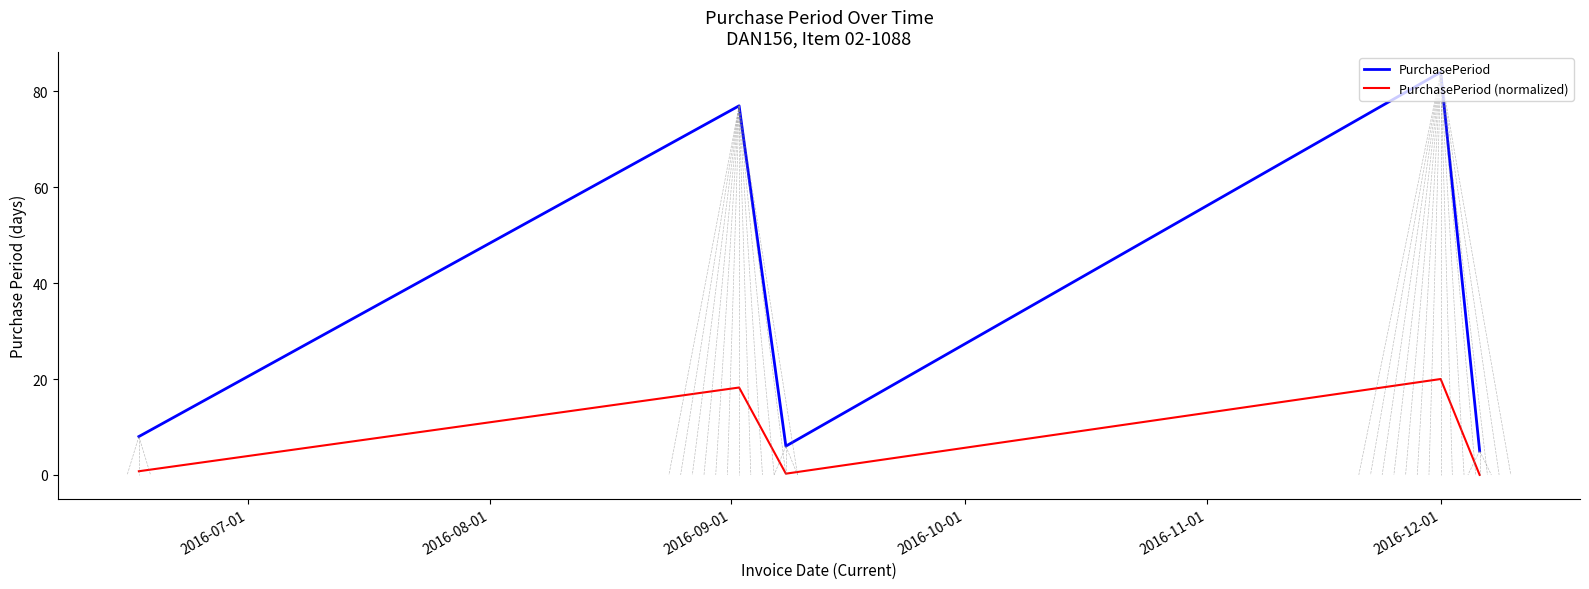

Is this an area chart (filled region under the line)?

No